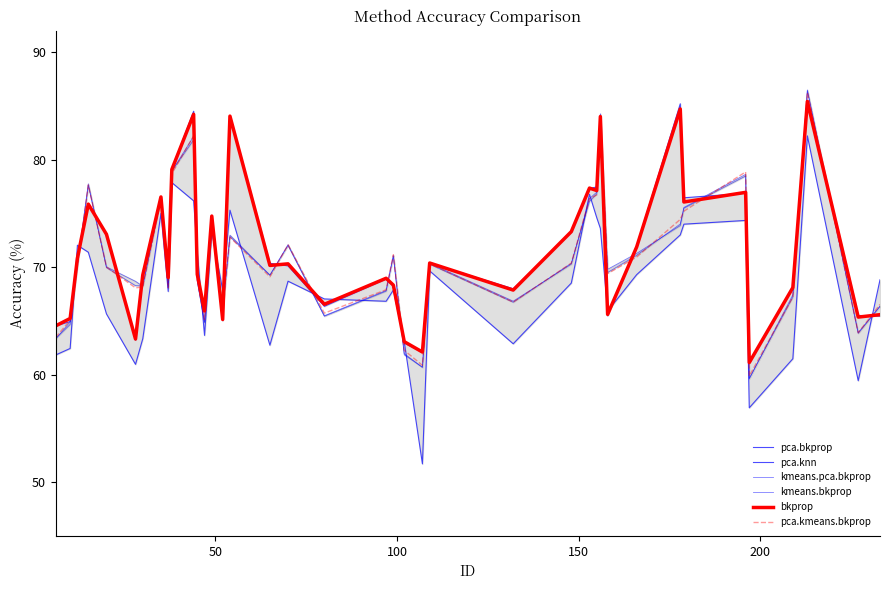

What is the highest value of the bkprop series?

85.4